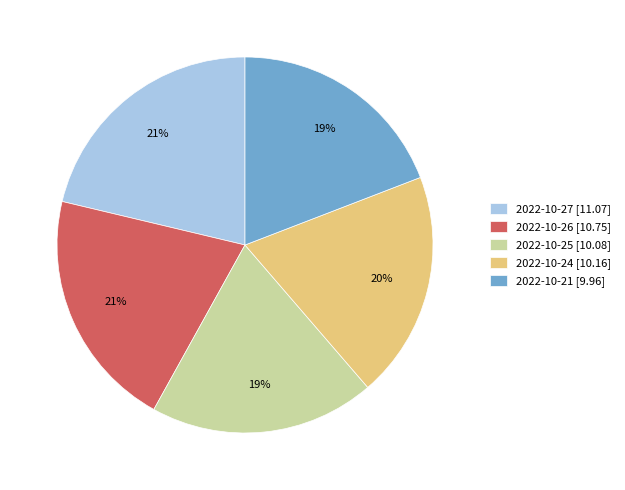

To the nearest percent, what portion does 2022-10-27 represent?

21%